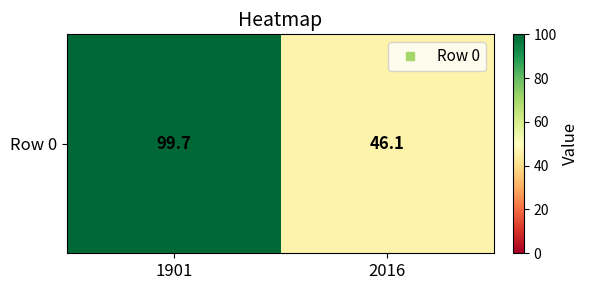

Which has a higher value, 2016 or 1901?

1901